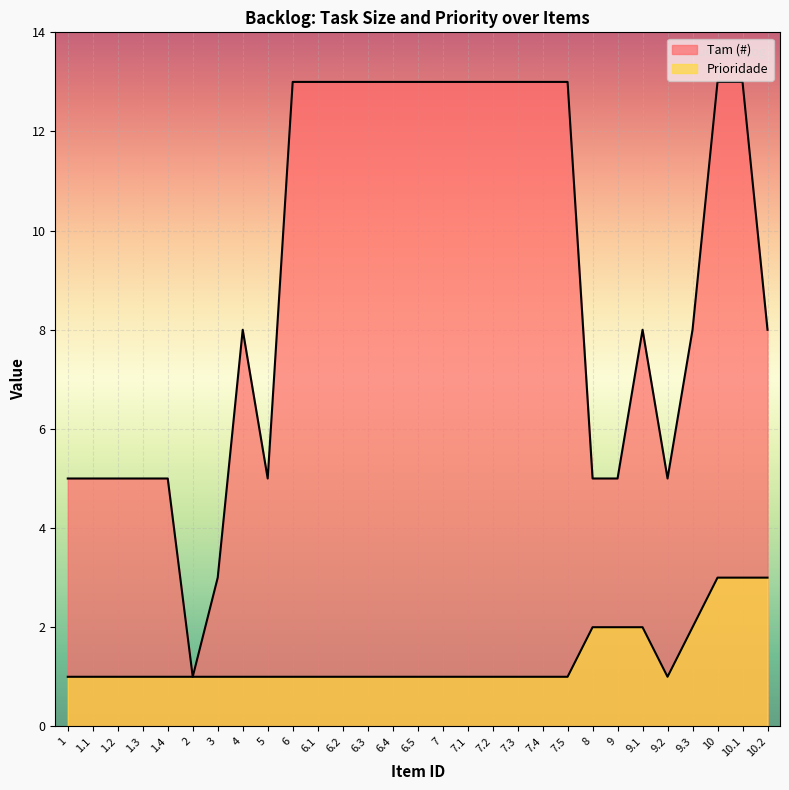

Reading right to left, list all the values displayed in this chart.

Tam (#): 8	13	13	8	5	8	5	5	13	13	13	13	13	13	13	13	13	13	13	13	5	8	3	1	5	5	5	5	5
Prioridade: 3	3	3	2	1	2	2	2	1	1	1	1	1	1	1	1	1	1	1	1	1	1	1	1	1	1	1	1	1